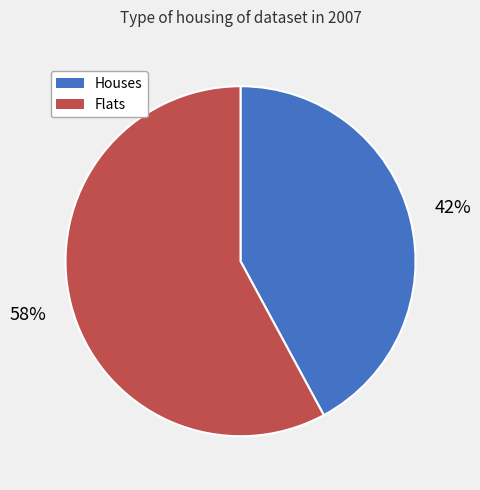

To the nearest percent, what is the difference between the largest and smallest slice percentages?

16%